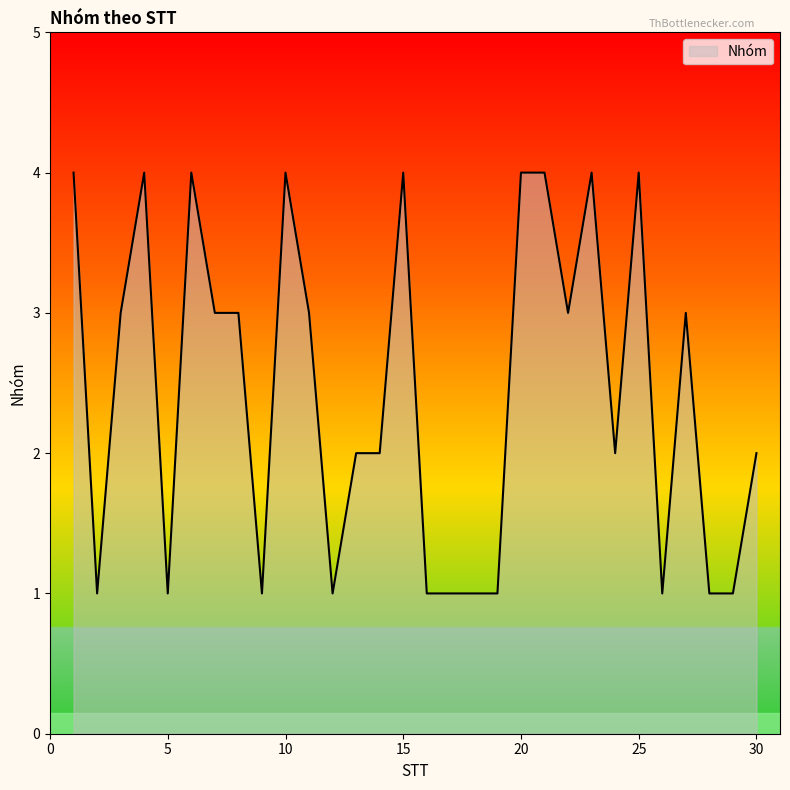

Count the number of categories in the chart.

30